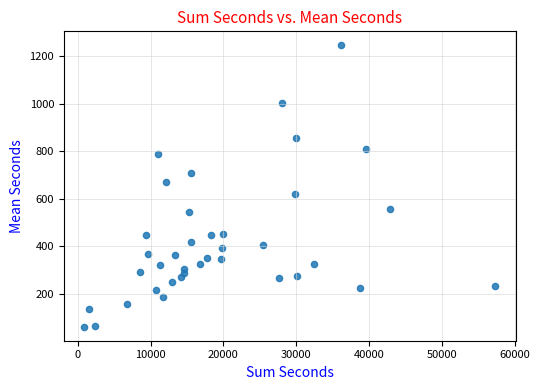

What is the range of Y values (max minus min)?

1184